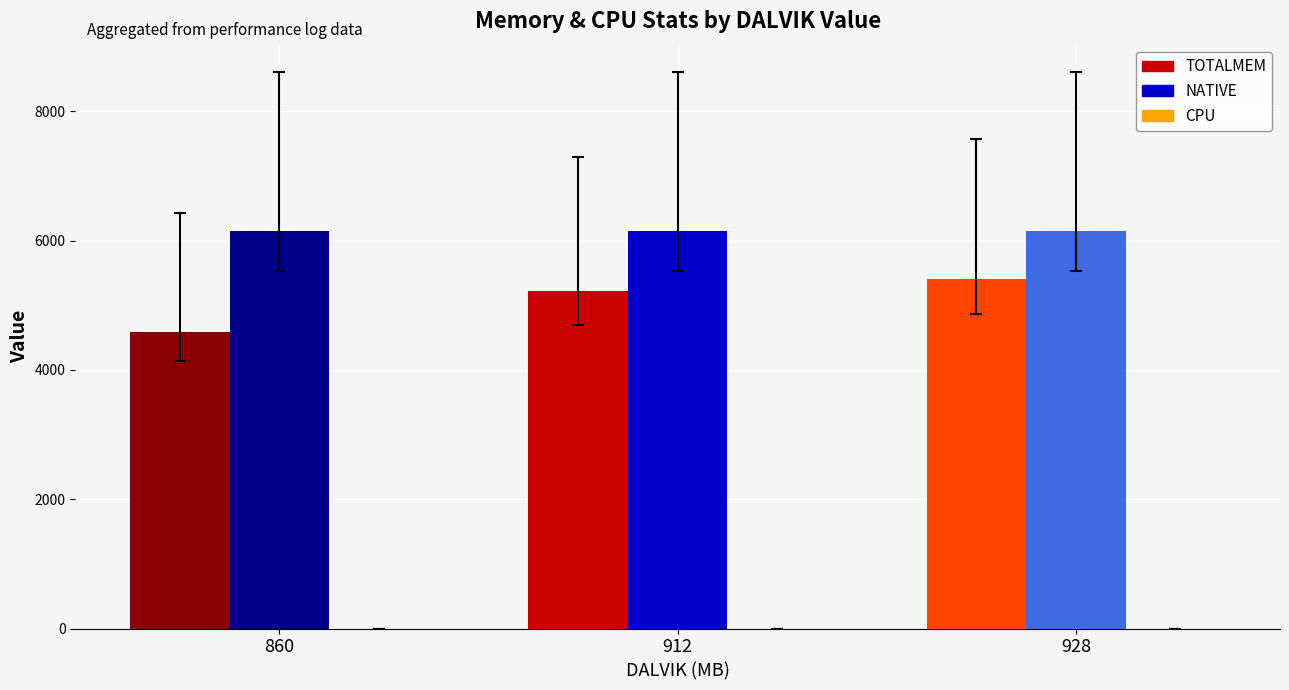

Which category has the highest value in the NATIVE series?

860